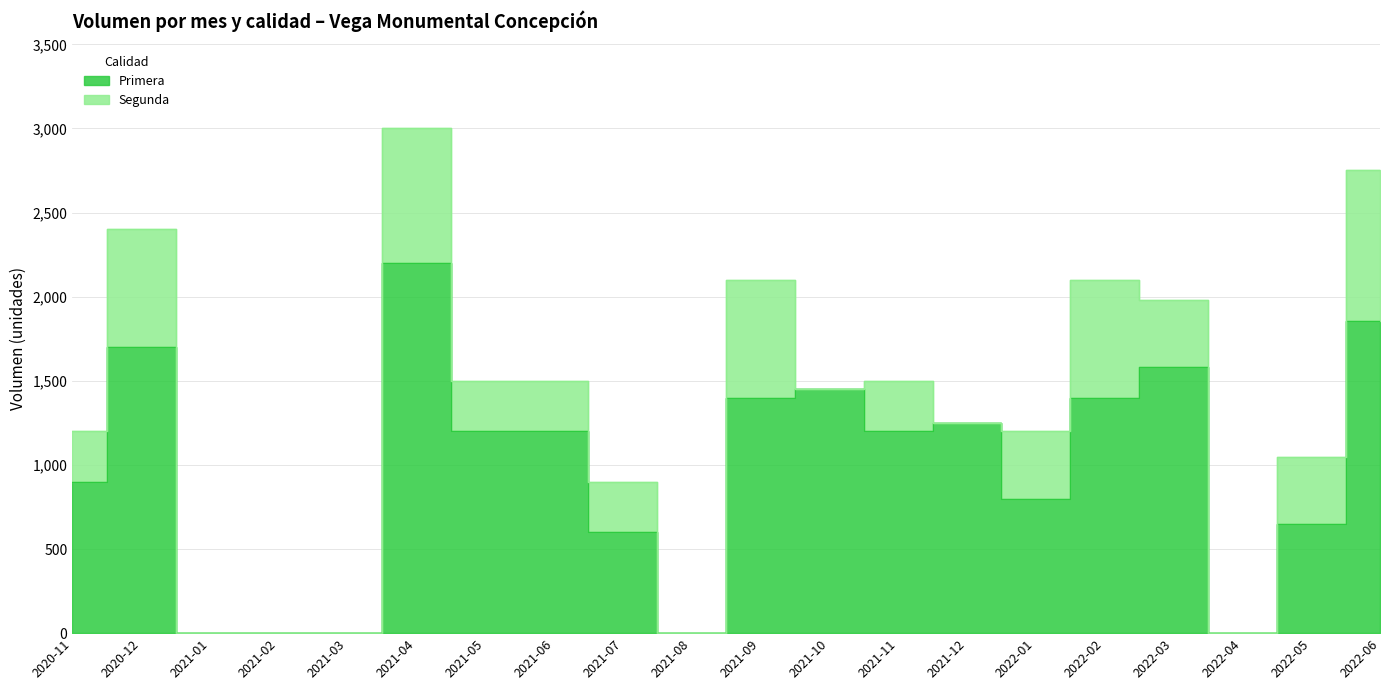

Where is the data nearest to the value 1100?

2021-05